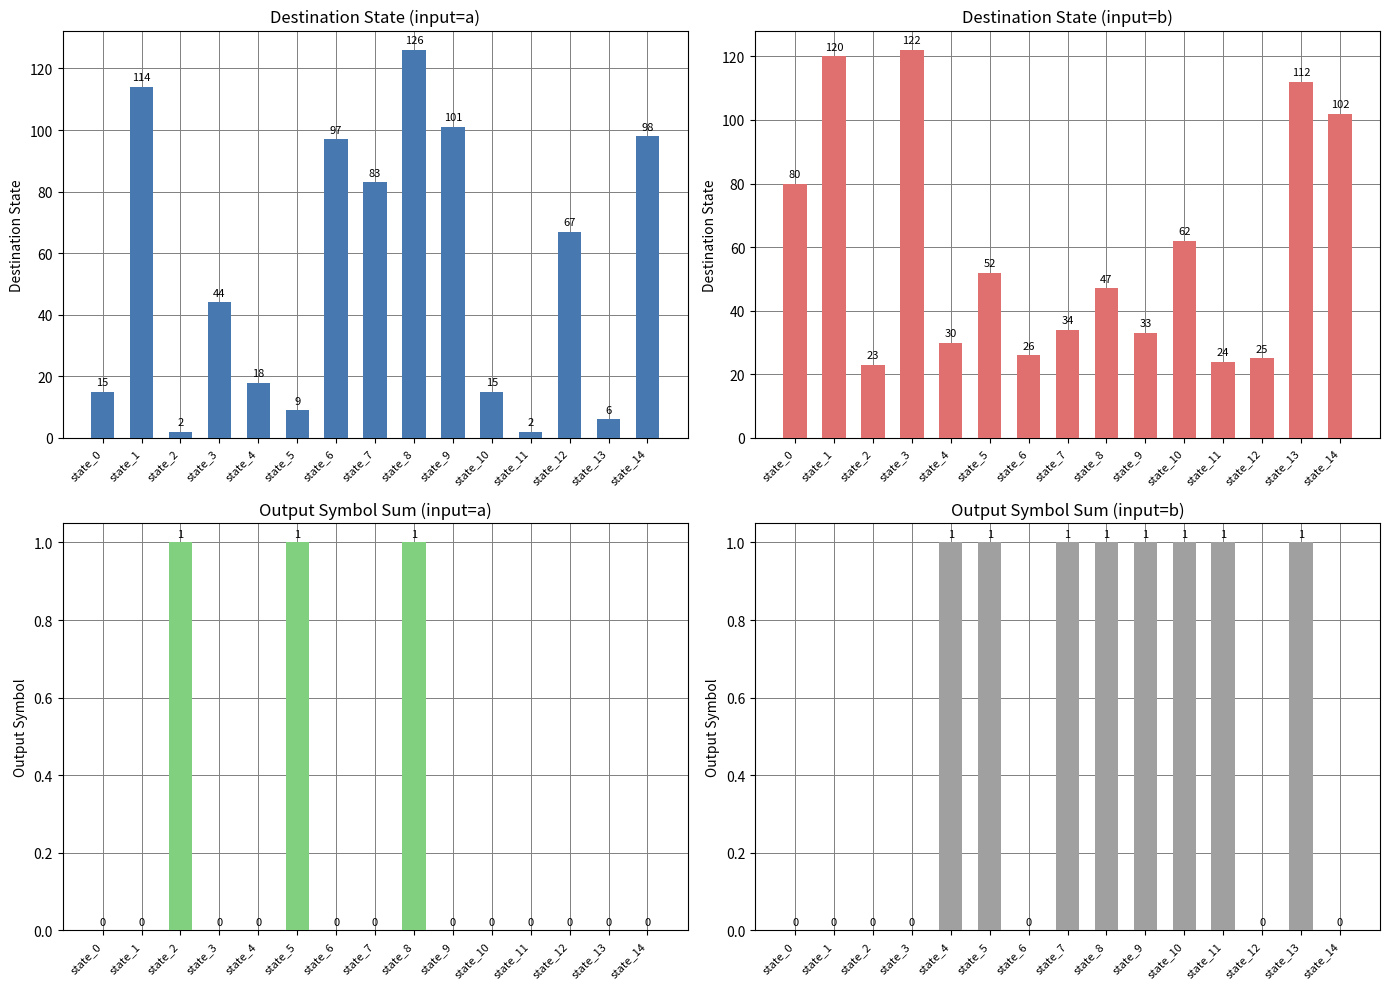

What are all the series names shown in the legend?

destination_state (a), destination_state (b), output_symbol (a), output_symbol (b)